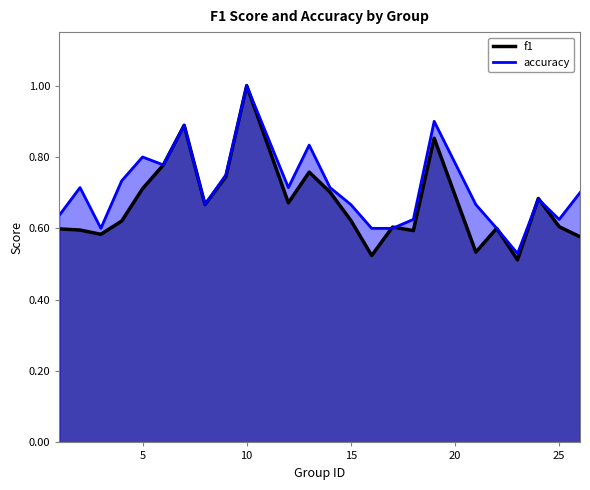

True or false: accuracy has a value of 0.6 at 25.

True